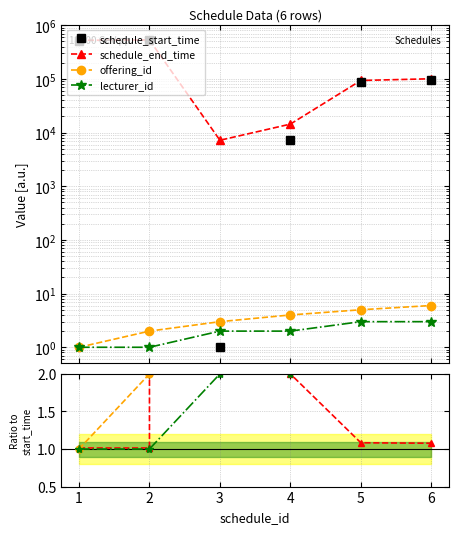

Which series has the widest spread of values?

schedule_start_time